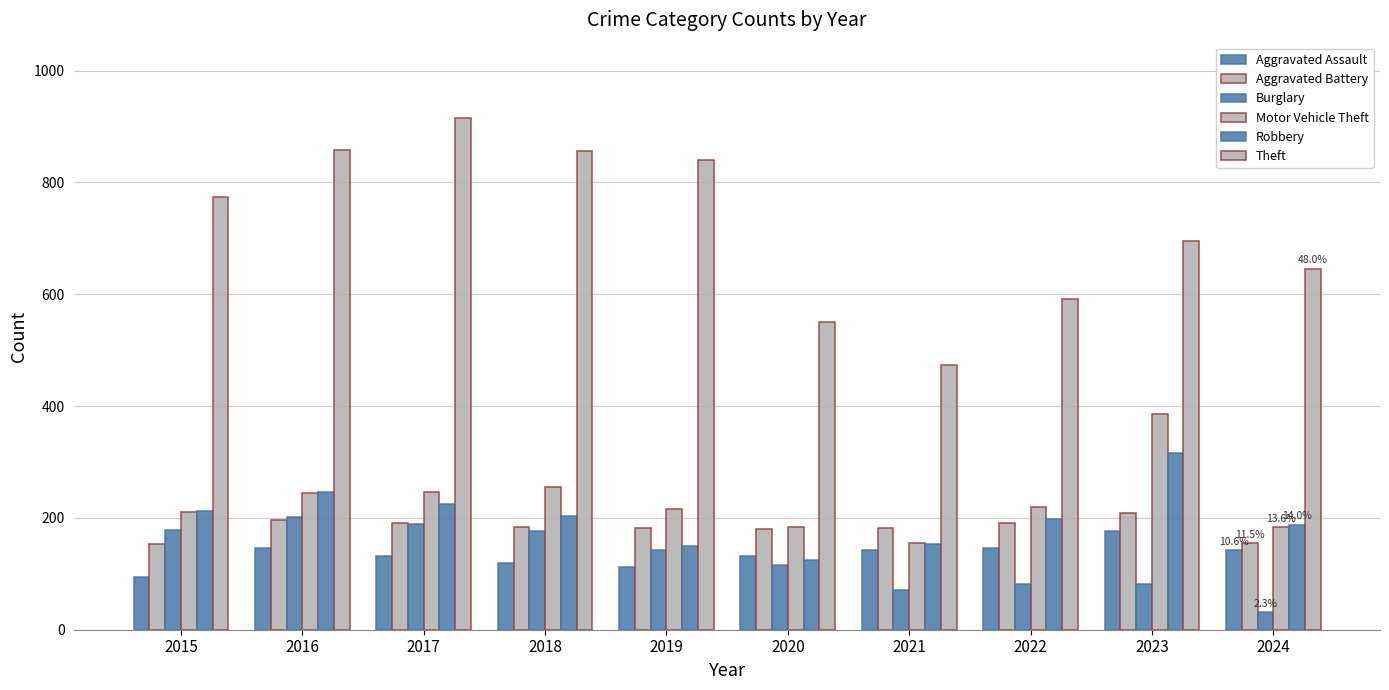

The value of Motor Vehicle Theft at 2017 is 108. True or false?

False